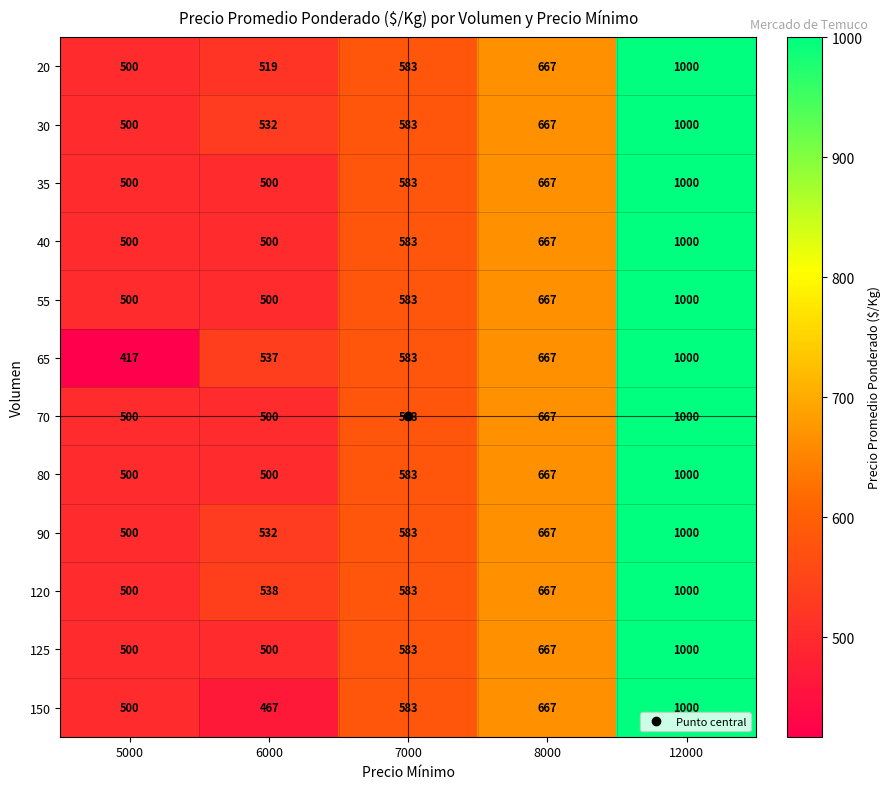

The value of 80 at 12000 is 1405. True or false?

False